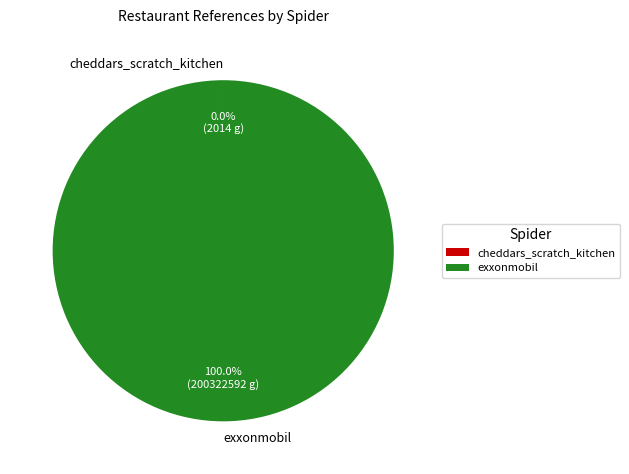

To the nearest percent, what is the difference between the largest and smallest slice percentages?

100%